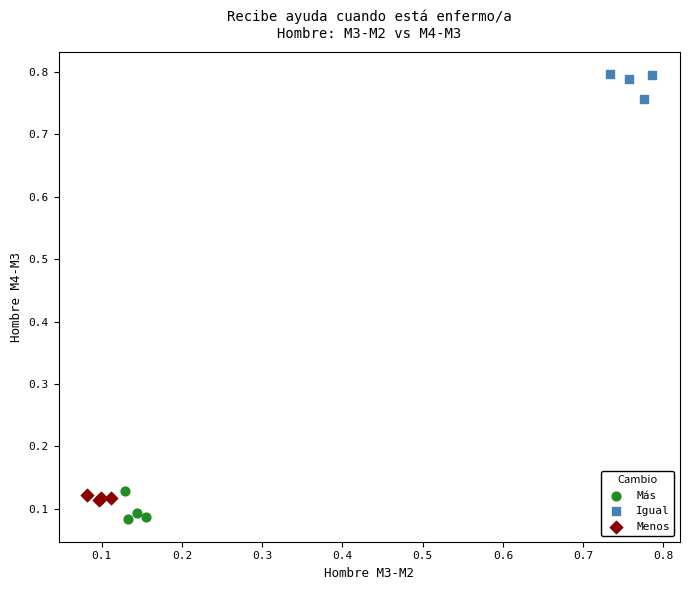

Which series contains the highest Y value?

Igual